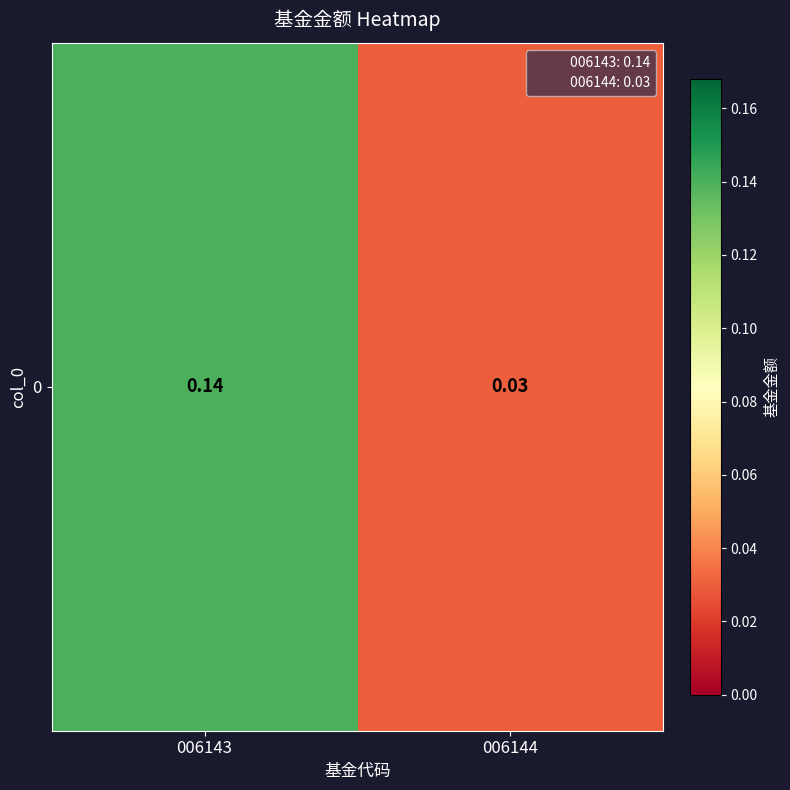

How many categories are shown in the chart?

2